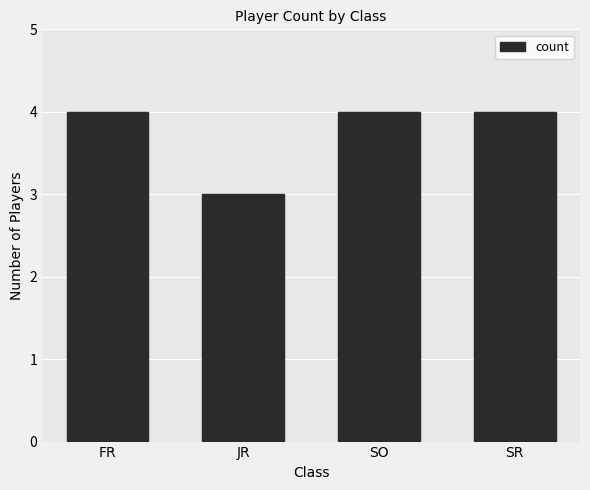

What is the sum of all values?

15